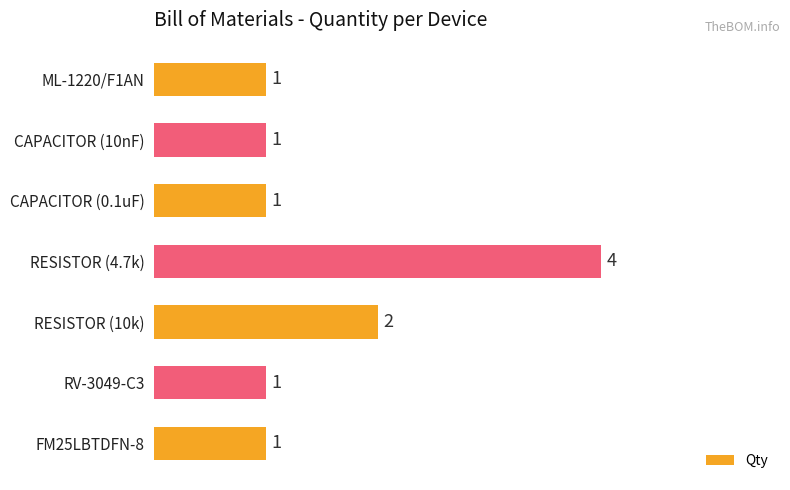

Reading bottom to top, what are all the values shown in this chart?

1	1	2	4	1	1	1